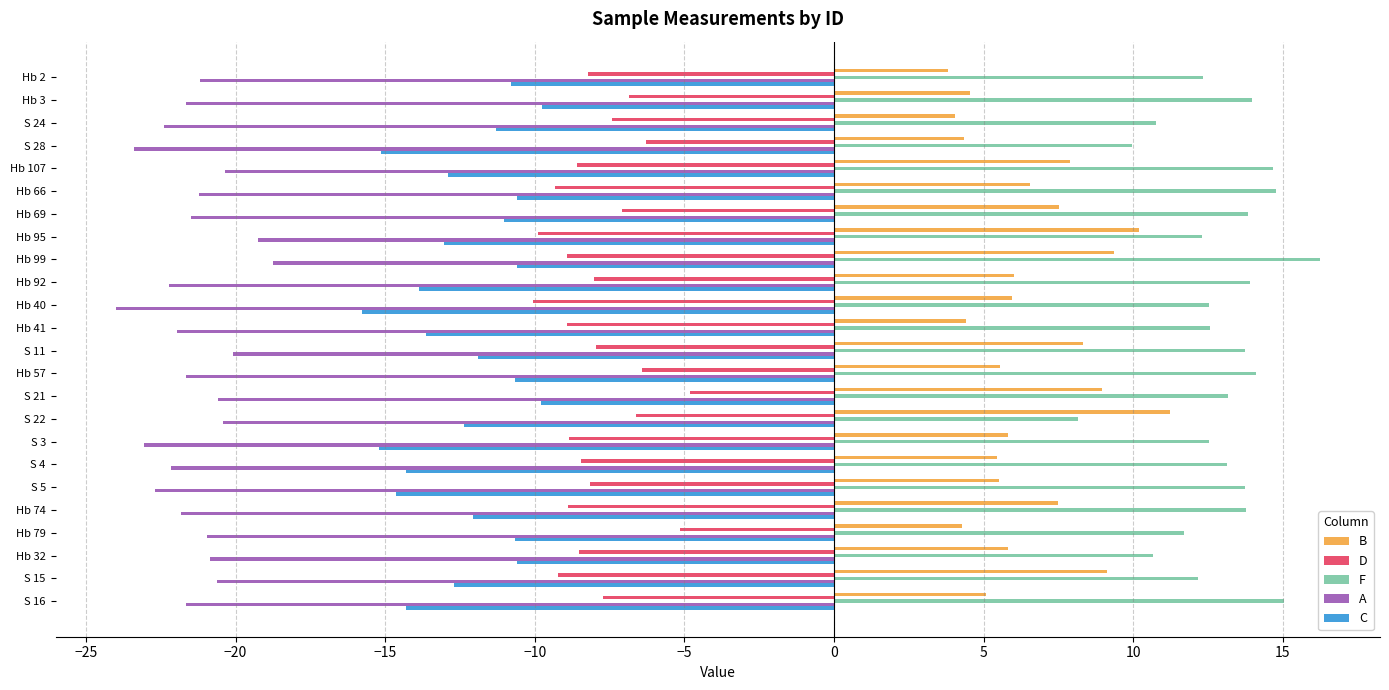

Which series has the largest total across all categories?

F